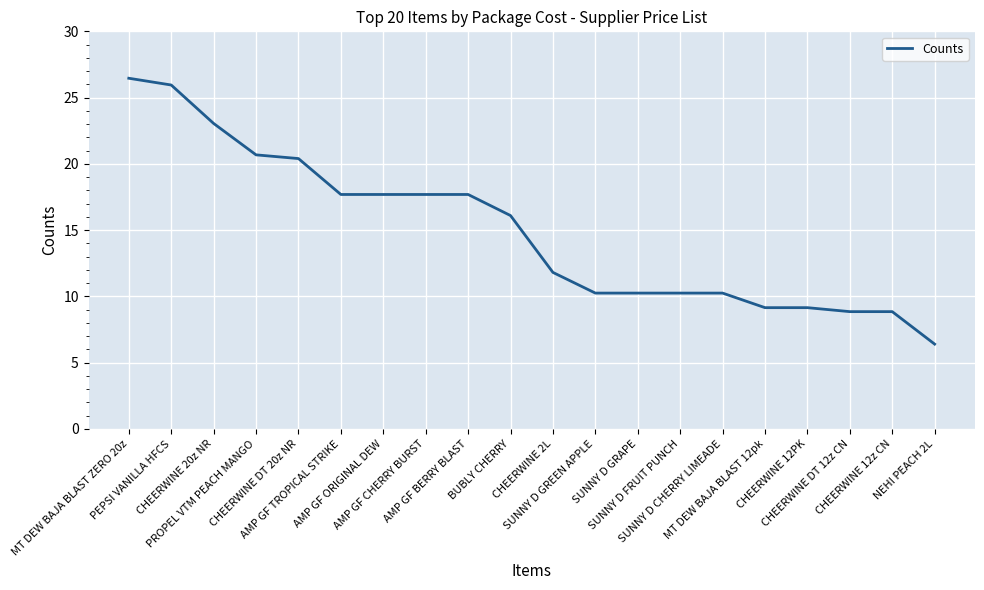

Which has a higher value, AMP GF BERRY BLAST or SUNNY D GREEN APPLE?

AMP GF BERRY BLAST